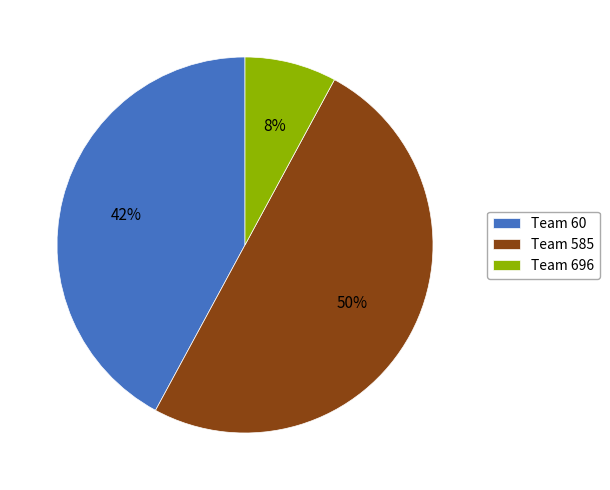

Which slice is the smallest?

Team 696